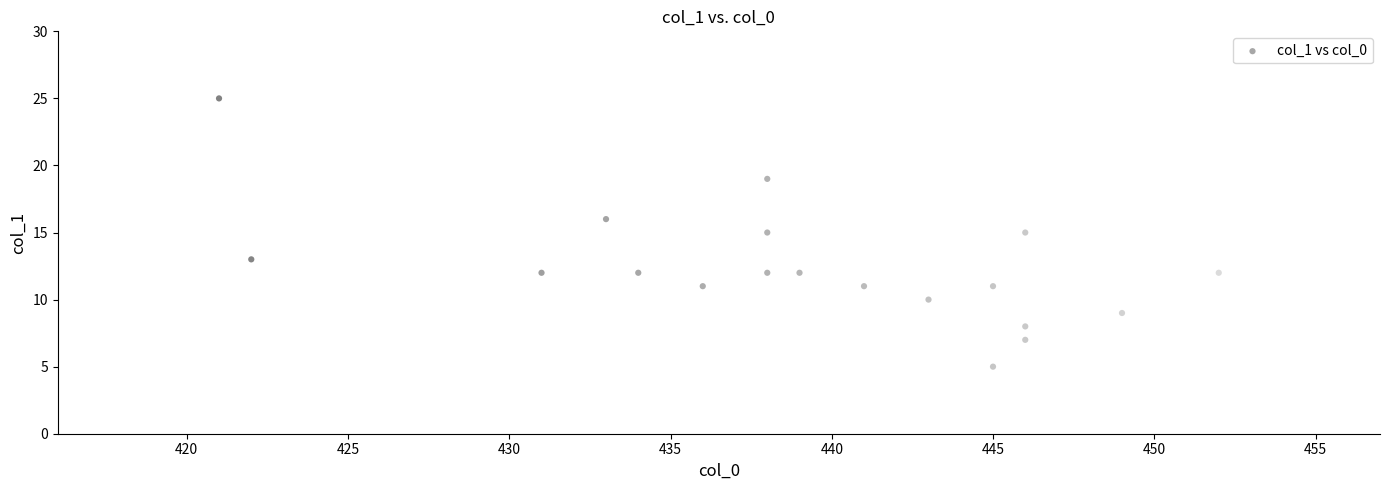

What is the range of X values (max minus min)?

31